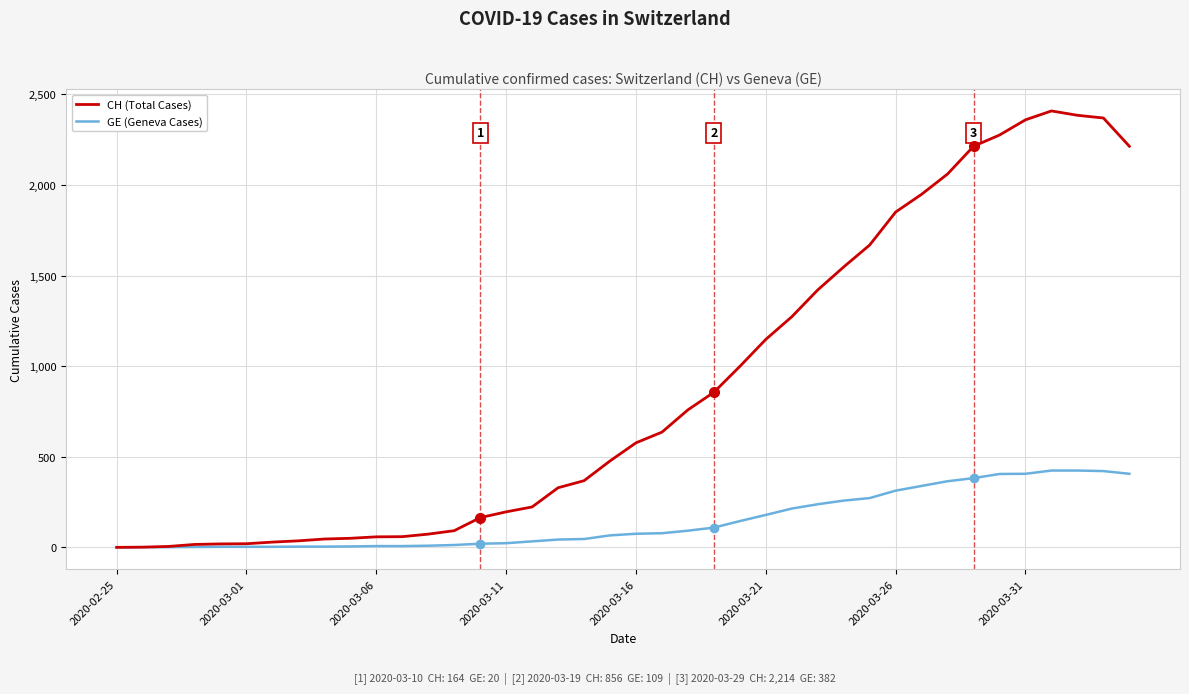

Which series has the largest total across all categories?

CH (Total Cases)